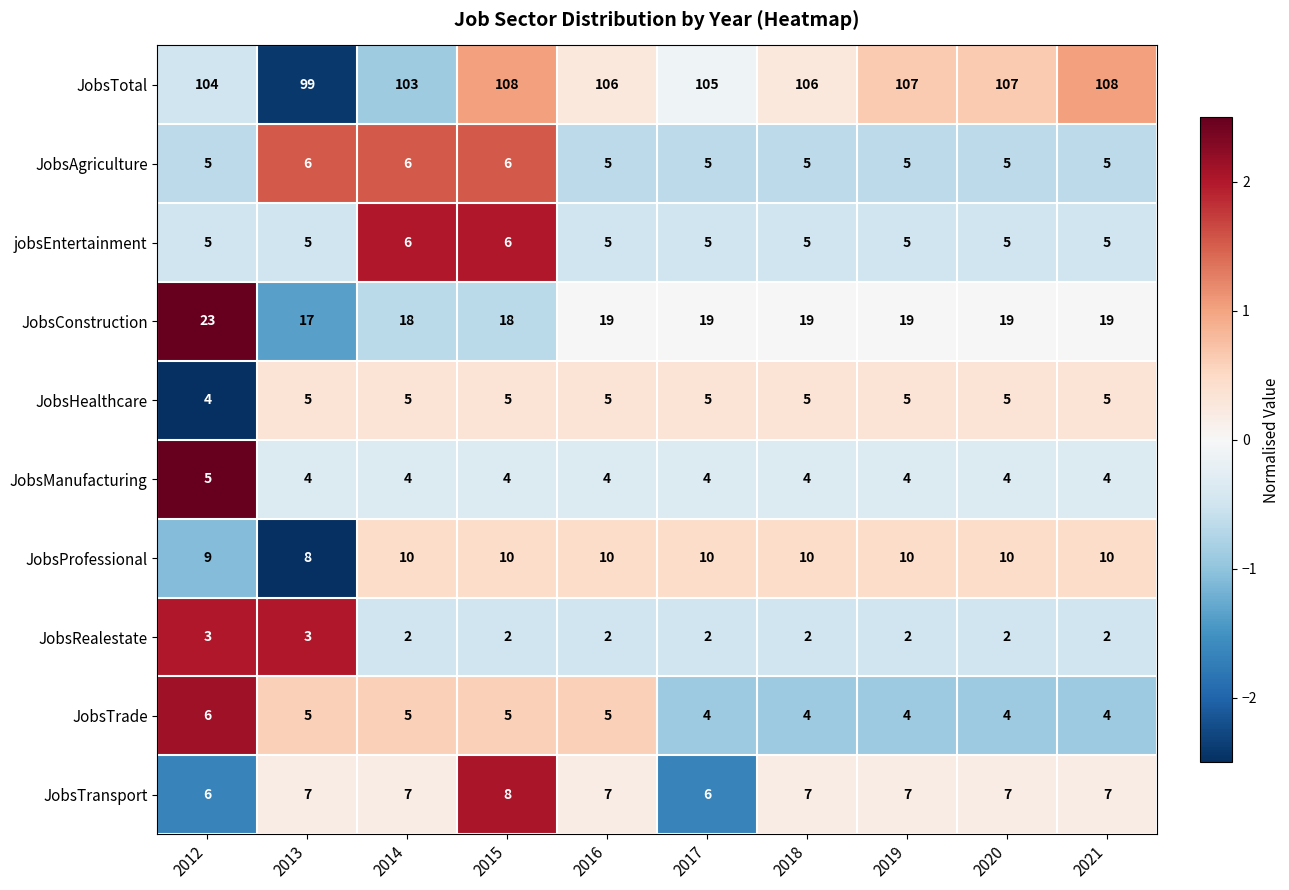

What is the approximate value of JobsAgriculture at 2021?

5